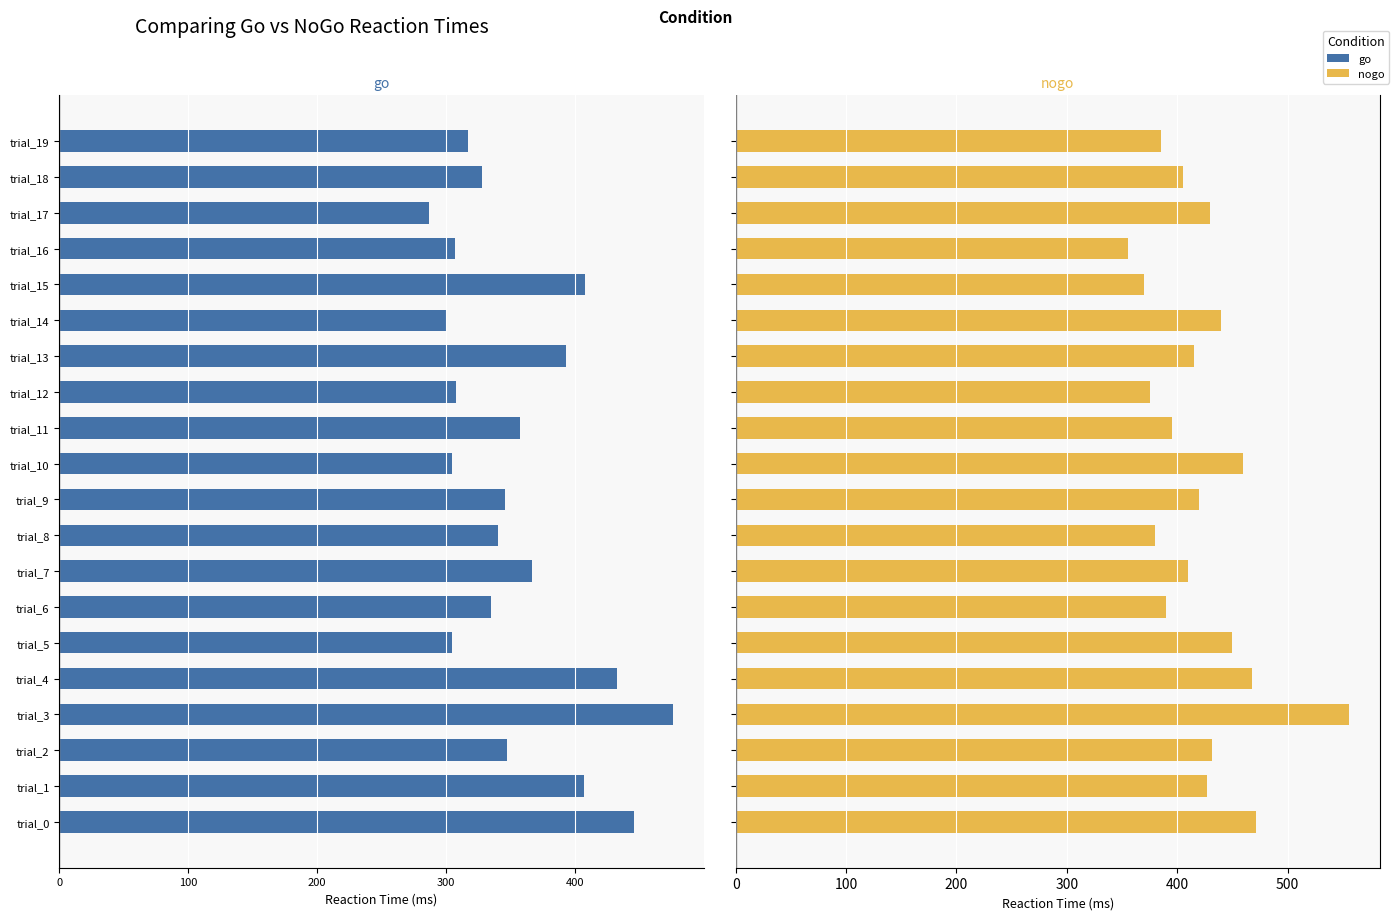

The go series shows -462 at trial_8. True or false?

False